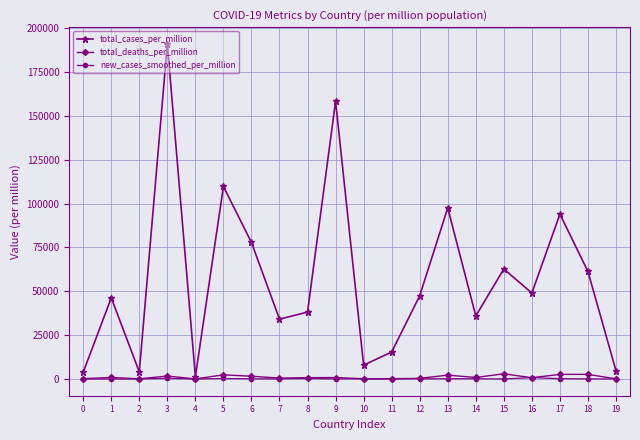

What is the value of the total_deaths_per_million point at the 17th from the left?

702.9